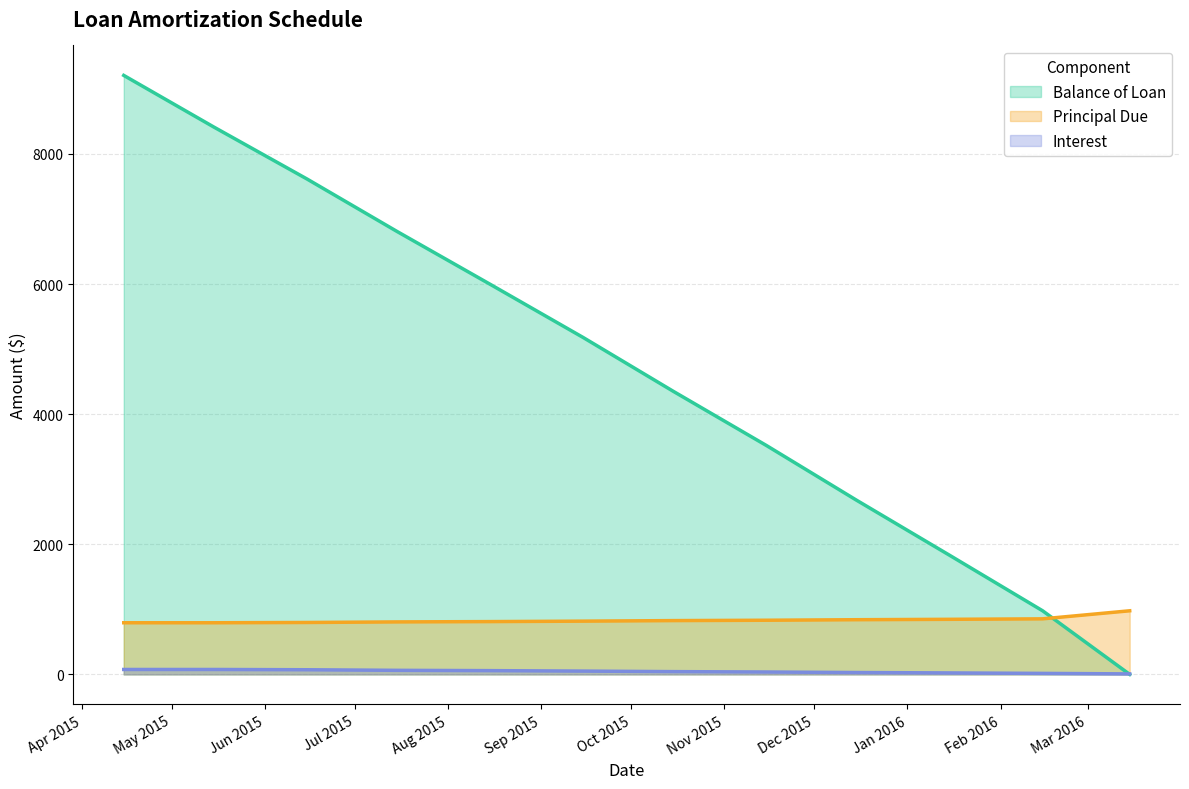

Where does the Interest series first go above 50?

2015-04-15